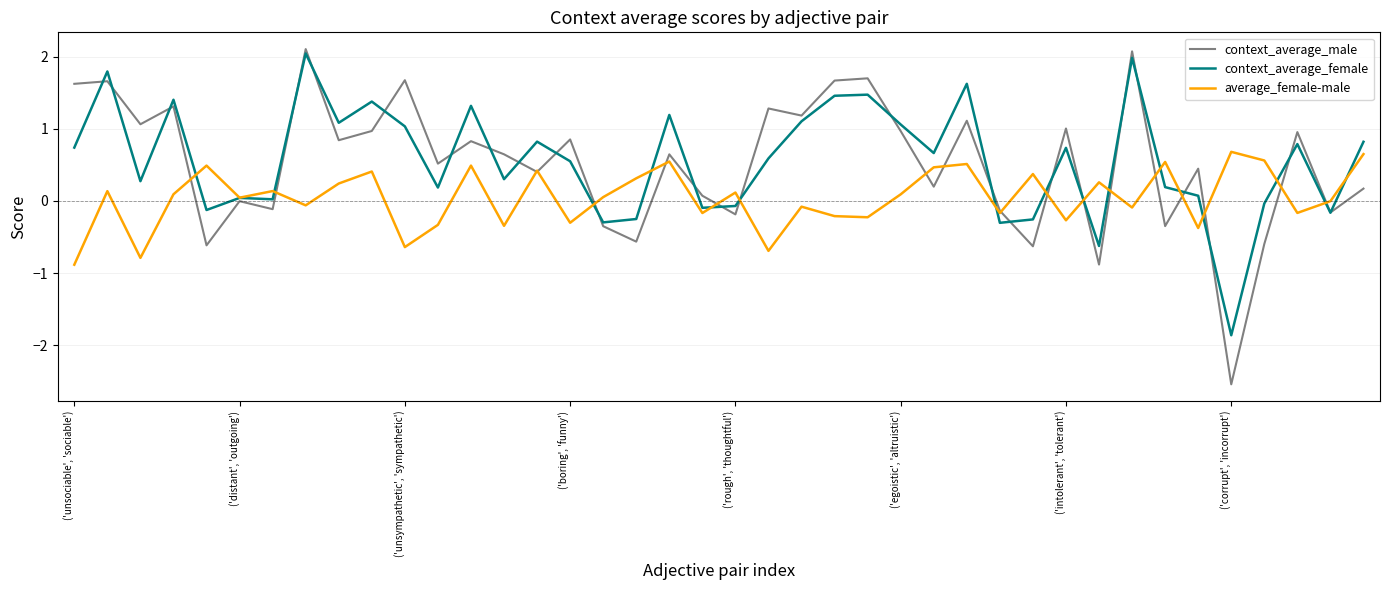

Which series has the widest spread of values?

context_average_male